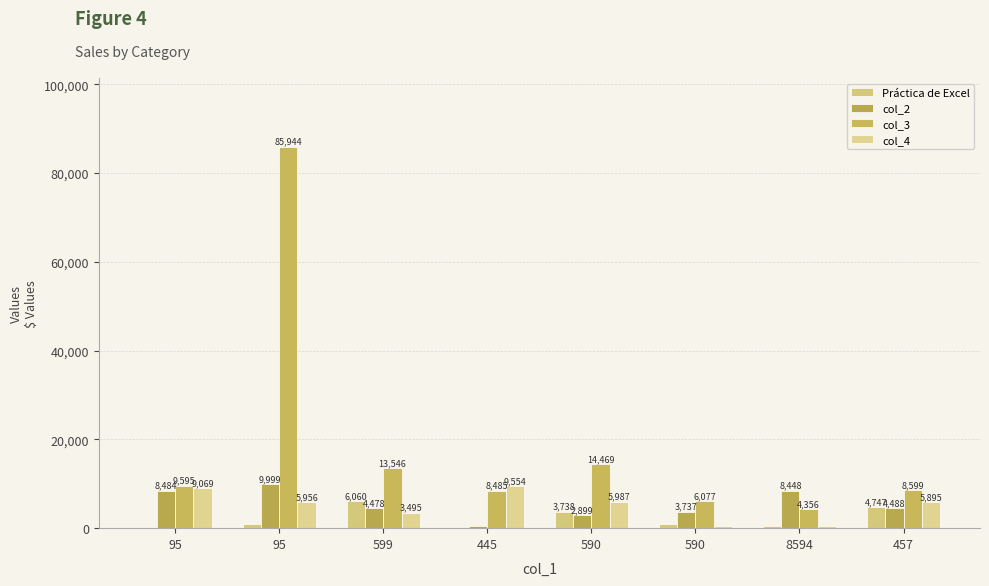

What is the difference between the Práctica de Excel values at 8594 and 445?

137